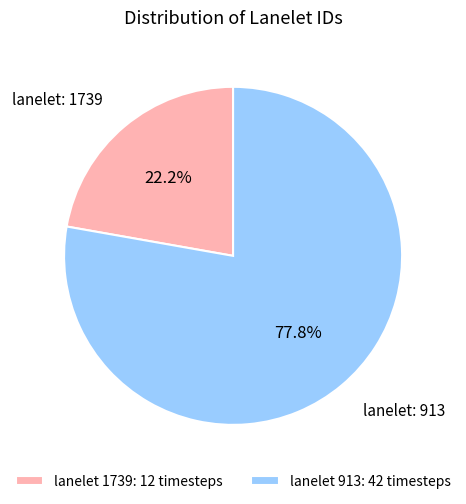

What is the largest slice in the pie chart?

lanelet 913: 42 timesteps